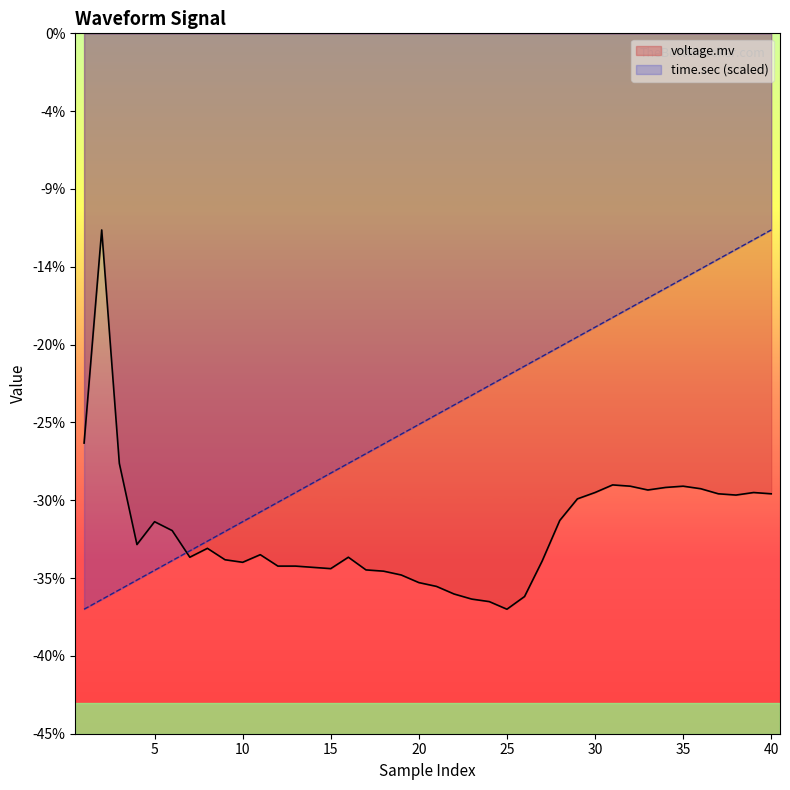

Rank the series by their average value, from lowest to highest.

voltage.mv, time.sec (scaled)